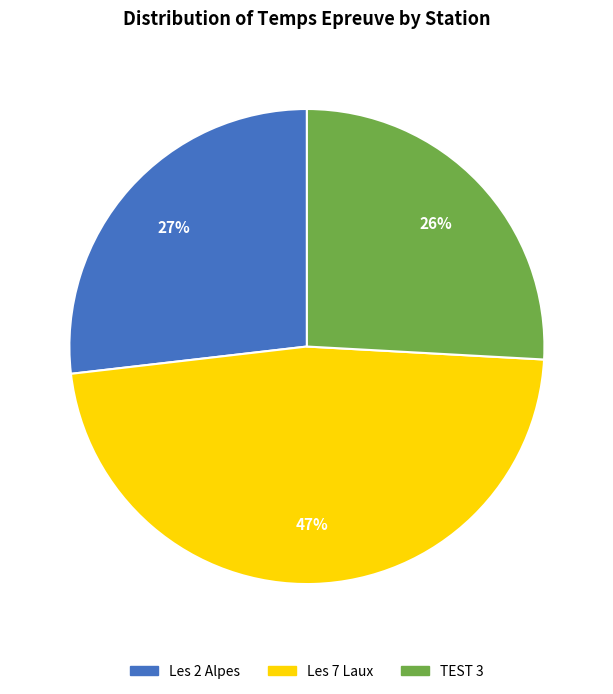

Combined, do Les 2 Alpes and TEST 3 account for over 50%?

Yes